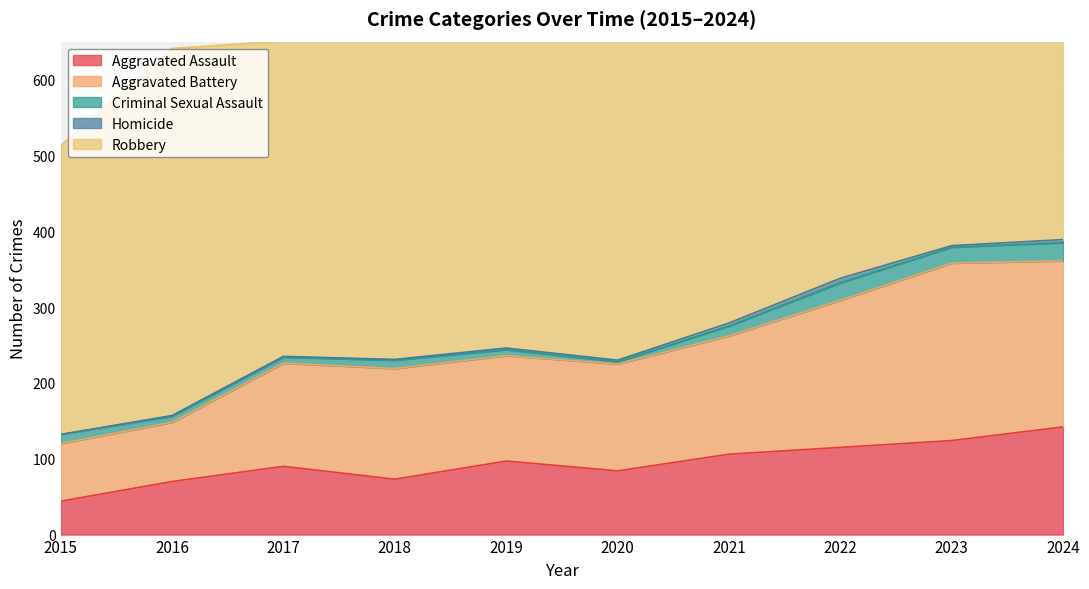

Which series has the widest spread of values?

Robbery